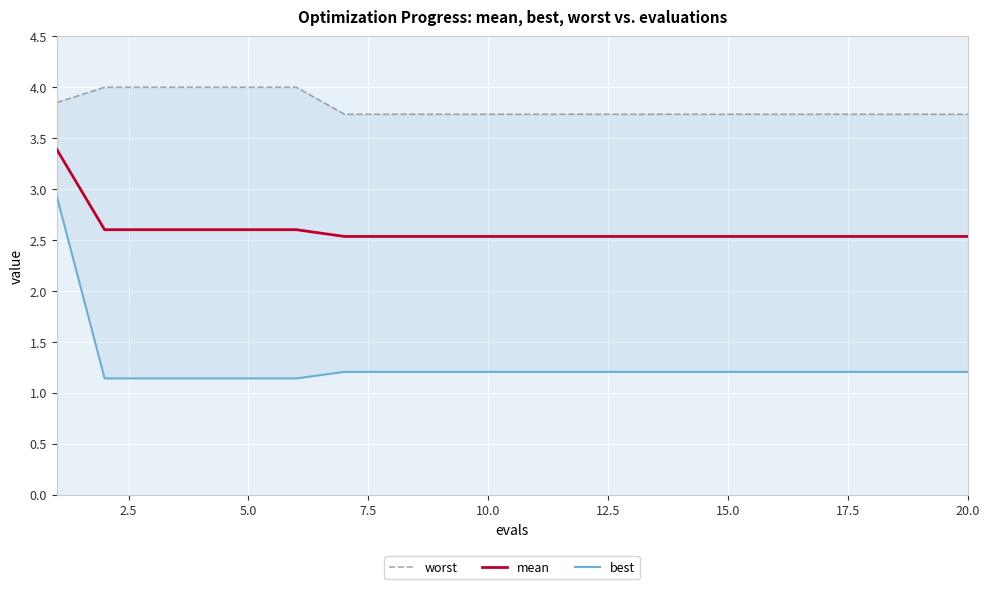

The mean series shows 4.5 at 10.0. True or false?

False